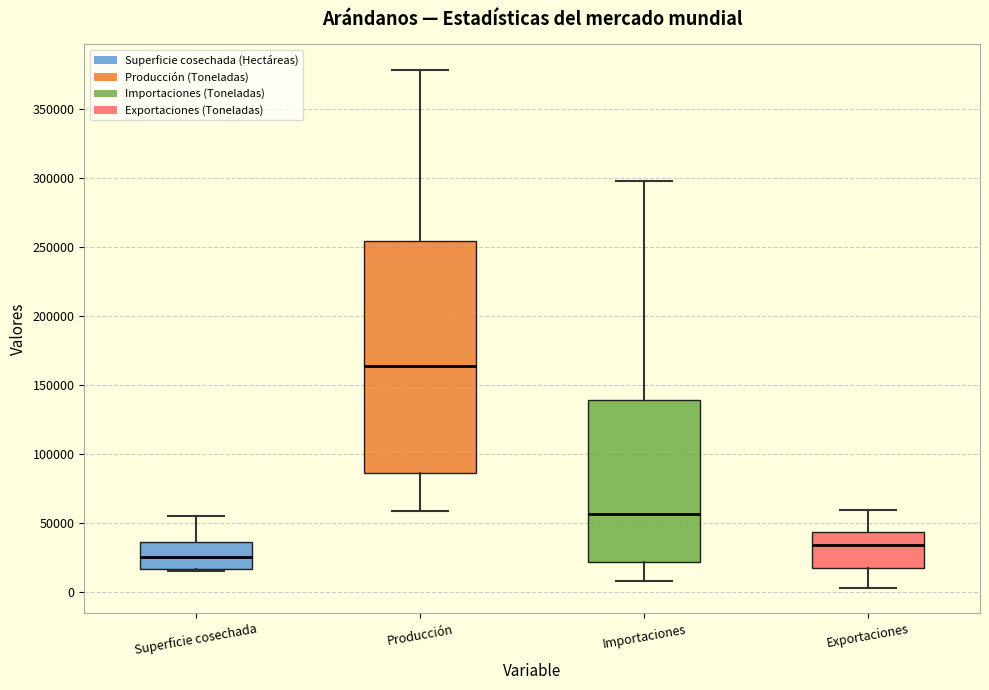

Reading left to right, transcribe this box plot: for each box, give where its median line is, the range the box spans, and where its two whiskers end, as read against the y-axis. The values are not printed on the chart, so give them approximately, as read against the axis.

Superficie cosechada: median 25000, box 15000 to 35000, whiskers 15000 (just below the box's lower edge) to 55000
Producción: median 165000, box 85000 to 255000, whiskers 60000 to 380000
Importaciones: median 55000, box 20000 to 140000, whiskers 10000 to 300000
Exportaciones: median 35000, box 15000 to 45000, whiskers 5000 to 60000